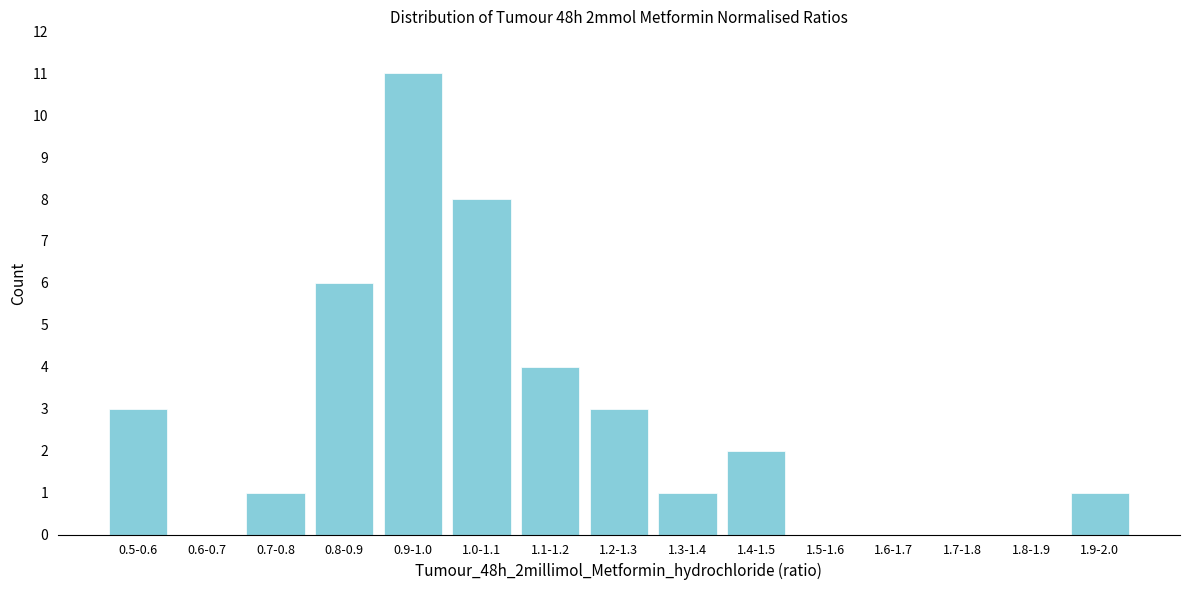

Reading left to right, list all the values displayed in this chart.

0.5-0.6=3	0.6-0.7=0	0.7-0.8=1	0.8-0.9=6	0.9-1.0=11	1.0-1.1=8	1.1-1.2=4	1.2-1.3=3	1.3-1.4=1	1.4-1.5=2	1.5-1.6=0	1.6-1.7=0	1.7-1.8=0	1.8-1.9=0	1.9-2.0=1